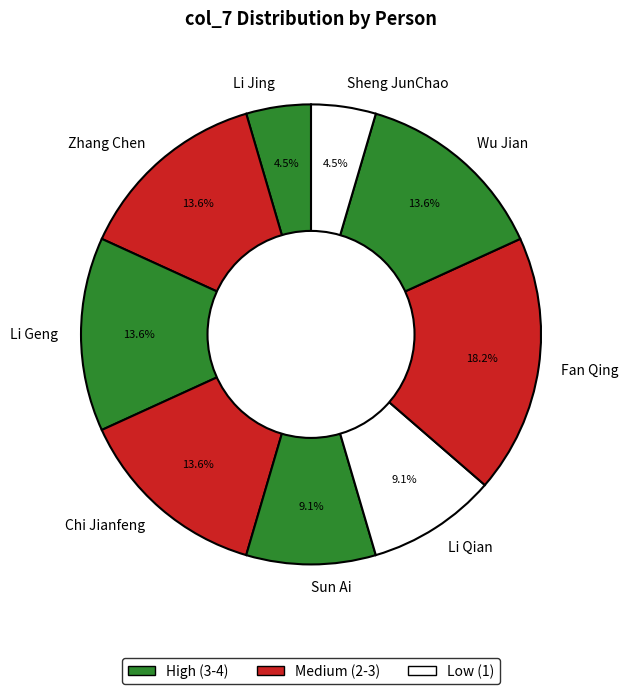

How many segments does this pie chart have?

9